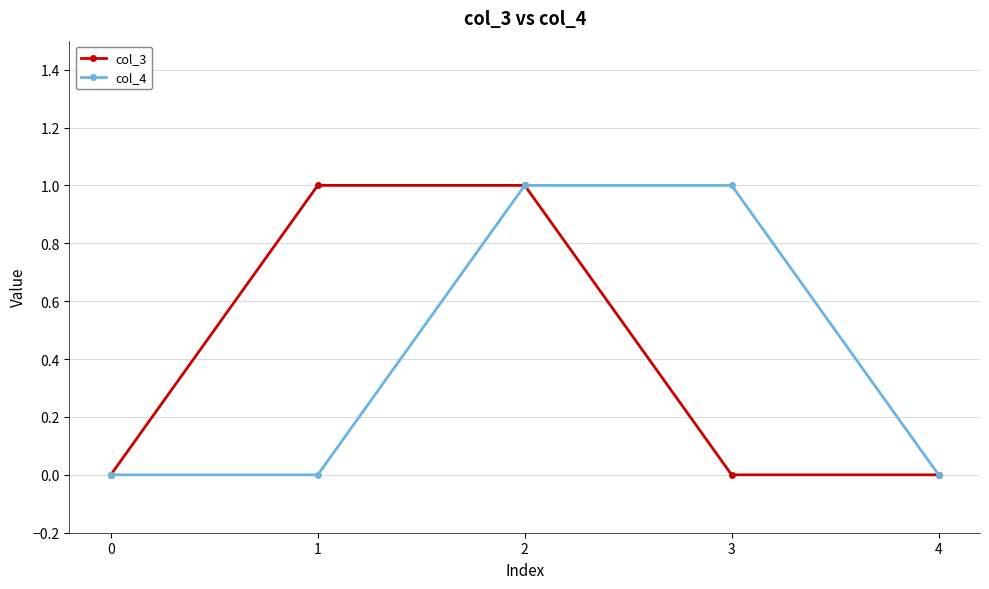

What is the difference between the col_4 values at 4 and 3?

1